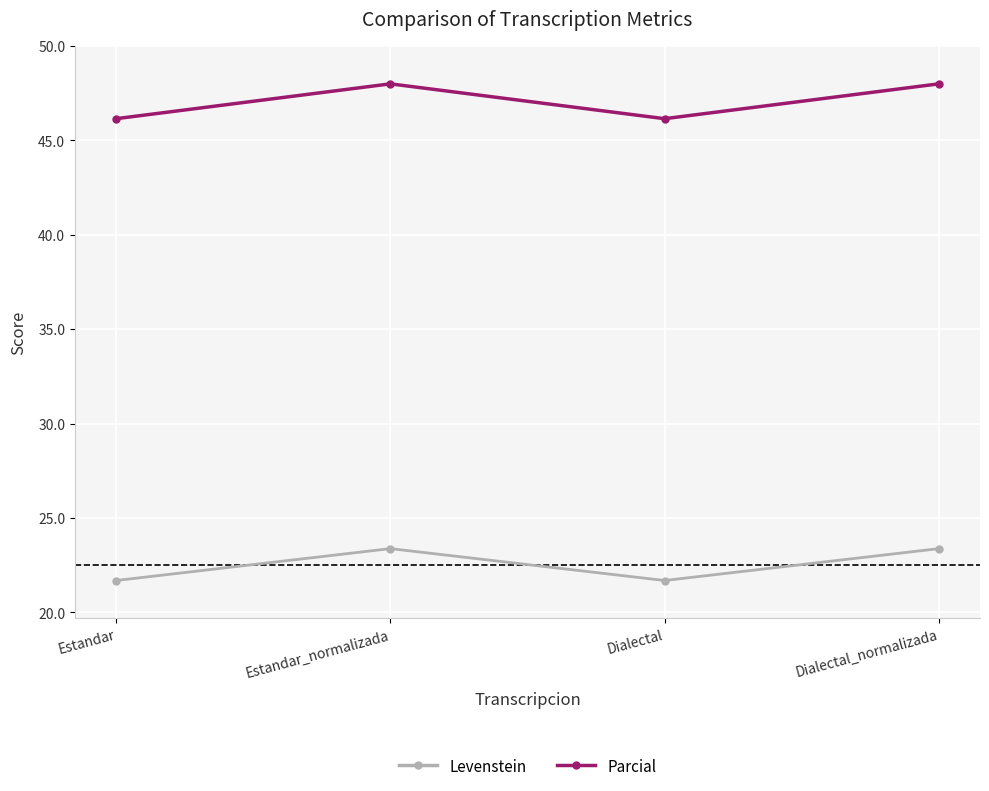

Reading left to right, extract all data points from this chart.

Levenstein: 21.7	23.4	21.7	23.4
Parcial: 46.2	48.0	46.2	48.0